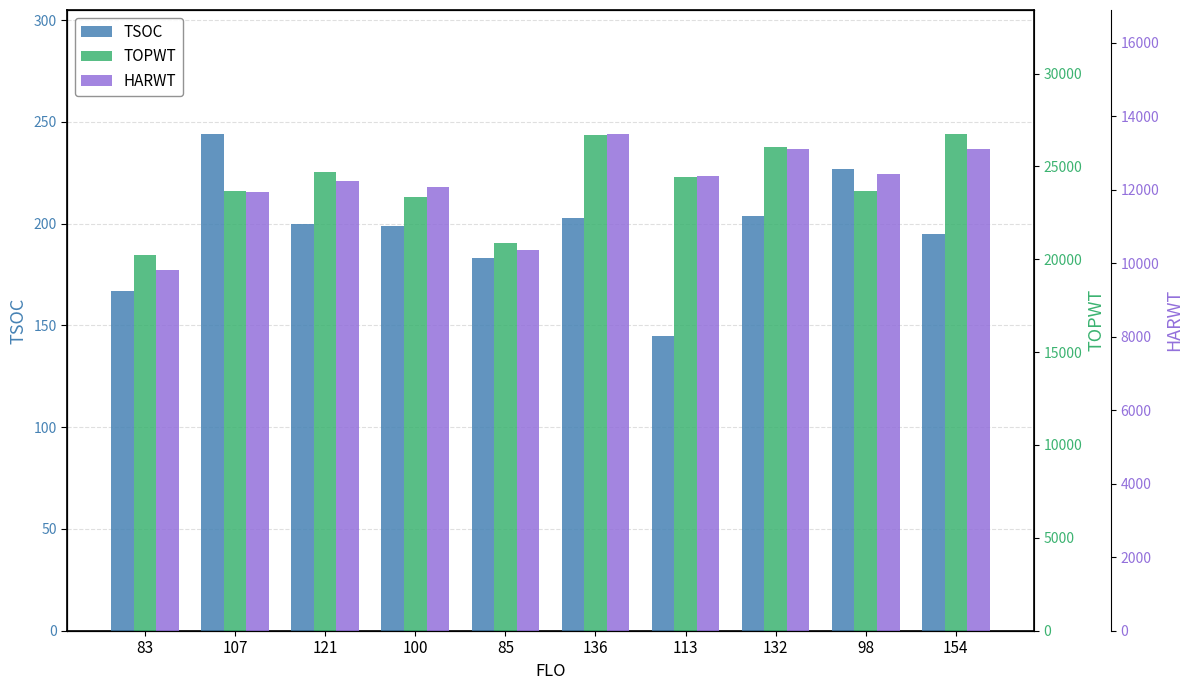

How many values in the TOPWT series exceed 24431?

4